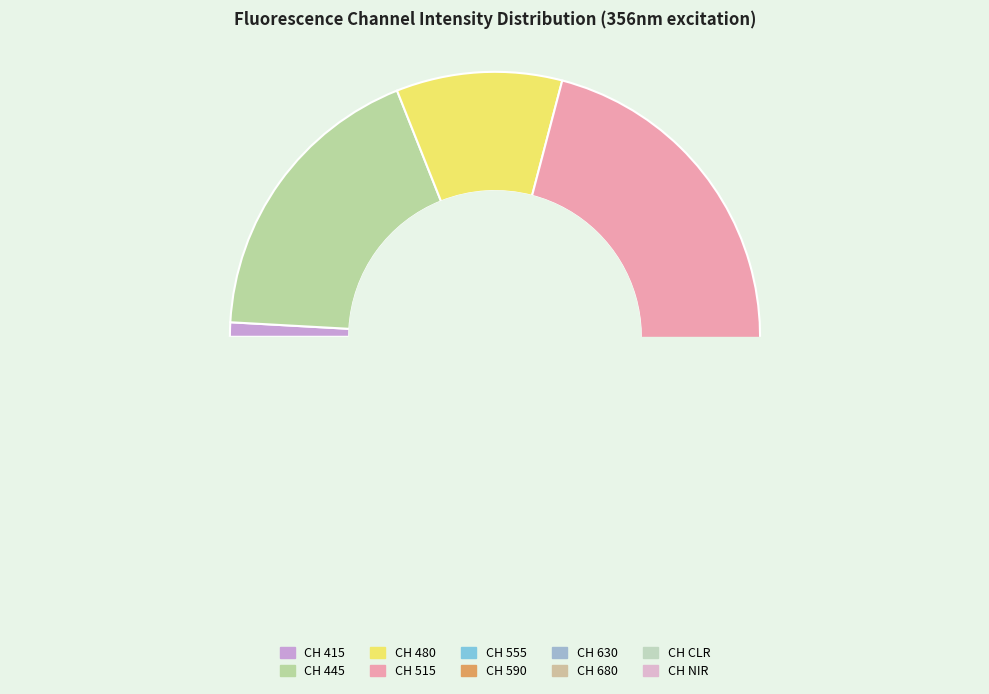

Do CH 555 and CH 445 together represent more than half of the pie?

No